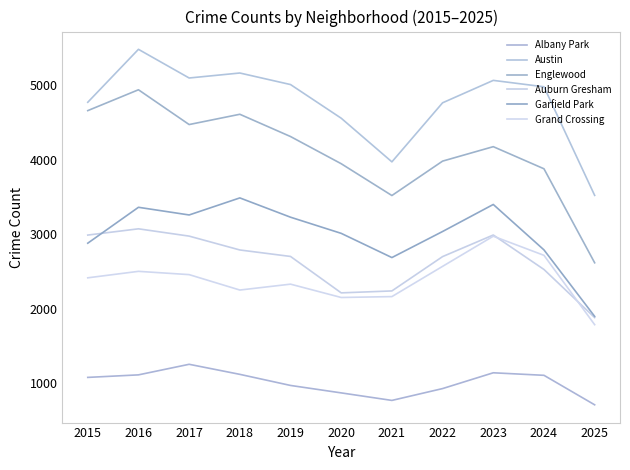

What is the minimum value for Austin?

3520